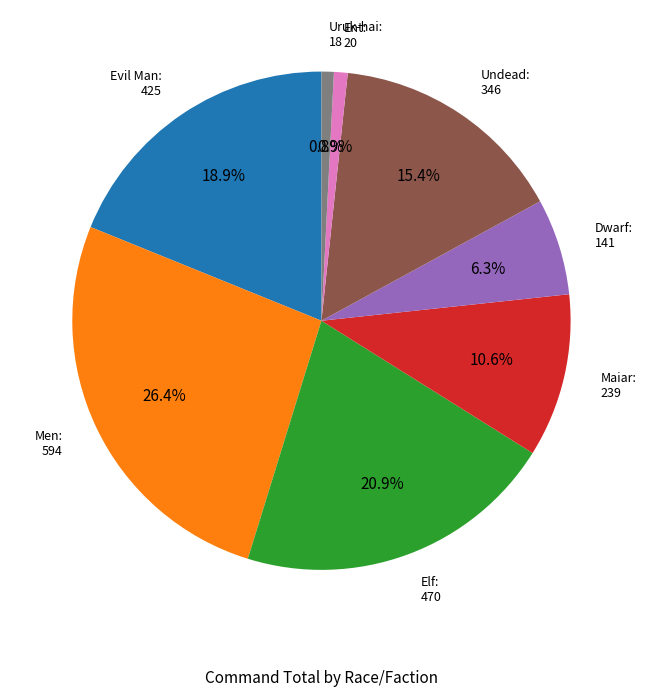

Does any single category account for the majority?

No